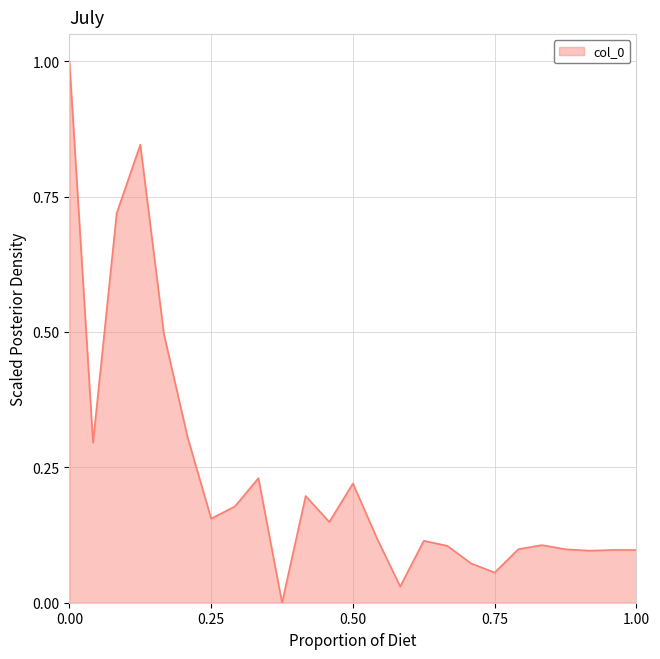

What is the difference between the maximum and minimum values?

1.0